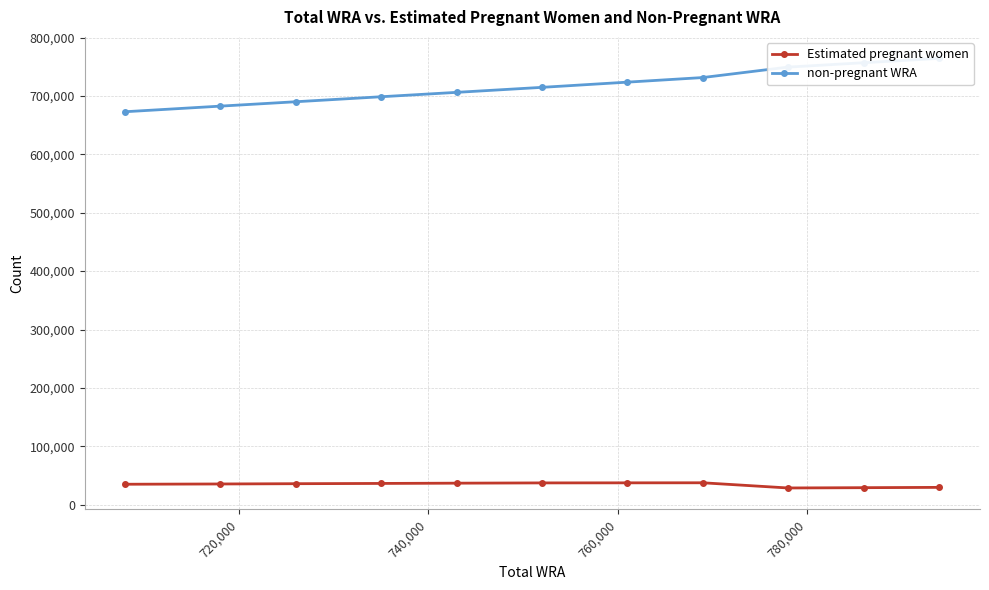

Which series has the largest range (max minus min)?

non-pregnant WRA